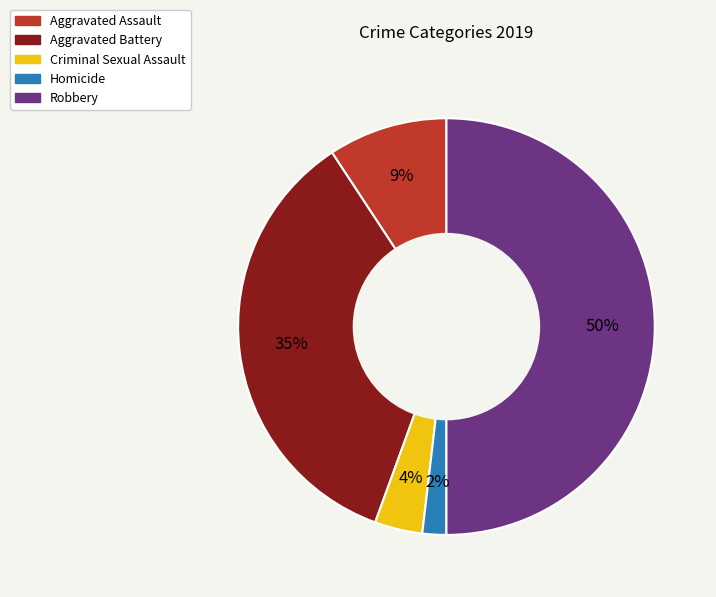

Which has a higher value, Aggravated Assault or Homicide?

Aggravated Assault